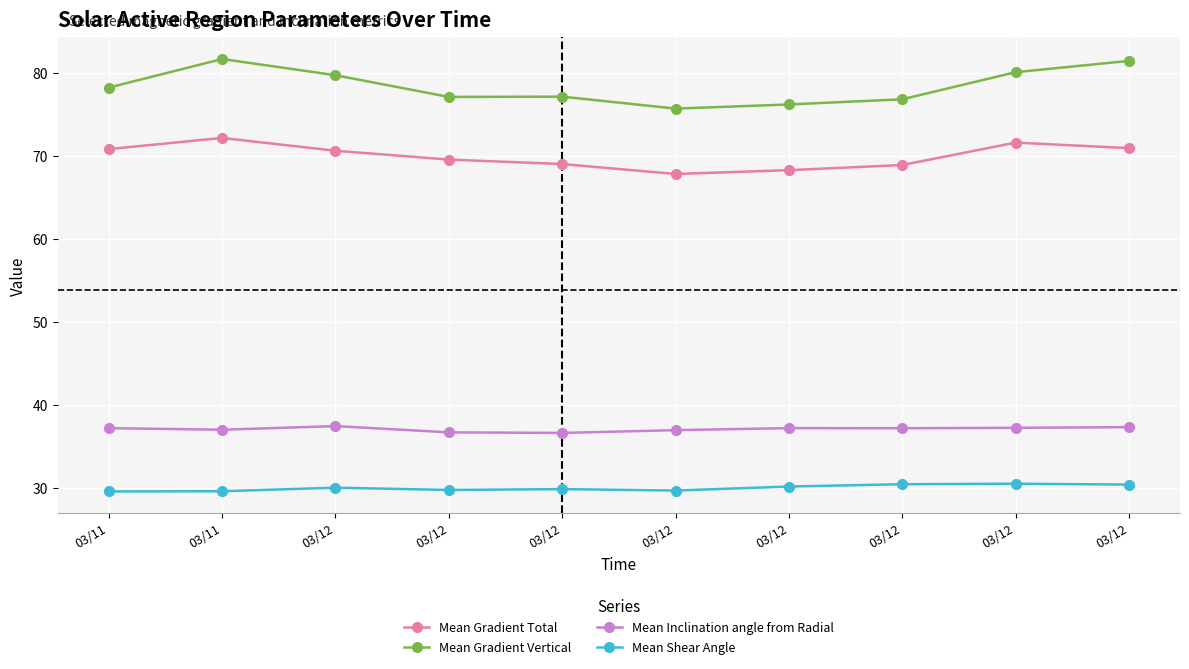

What are all the series names shown in the legend?

Mean Gradient Total, Mean Gradient Vertical, Mean Inclination angle from Radial, Mean Shear Angle